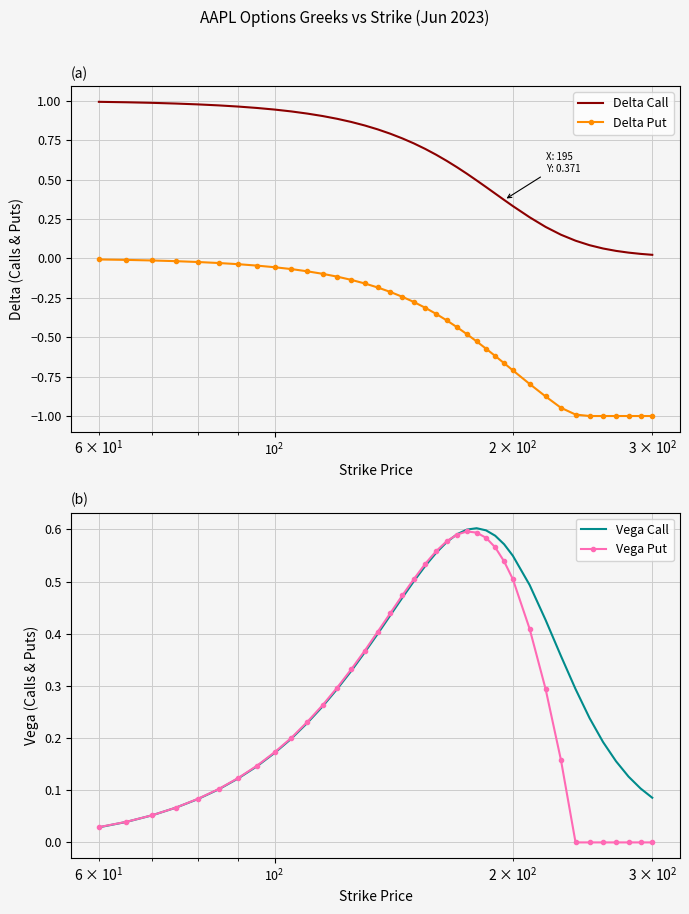

What is the lowest value of the Delta Put series?

-1.0